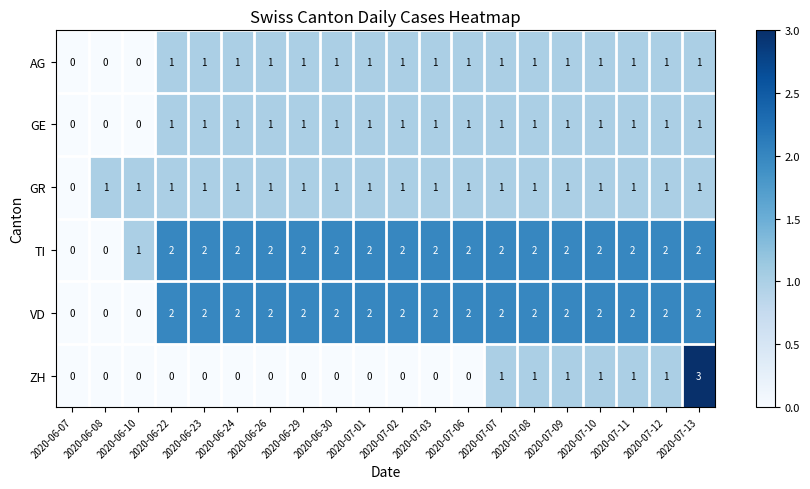

Count the number of categories in the chart.

20